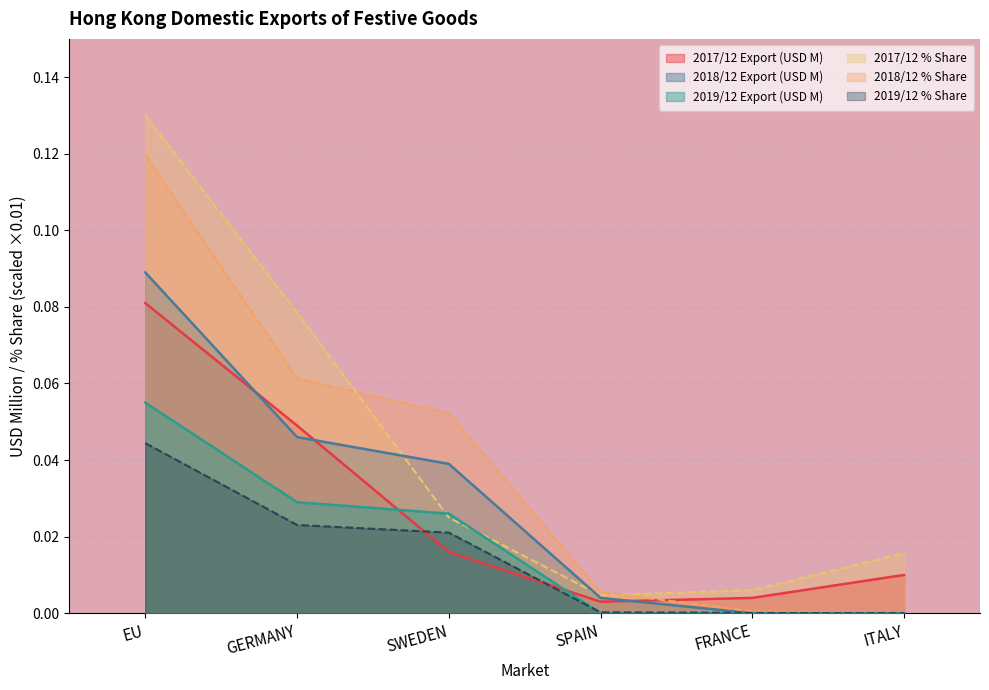

Is it true that 2019/12 Export (USD M) equals 0.0 at FRANCE?

True